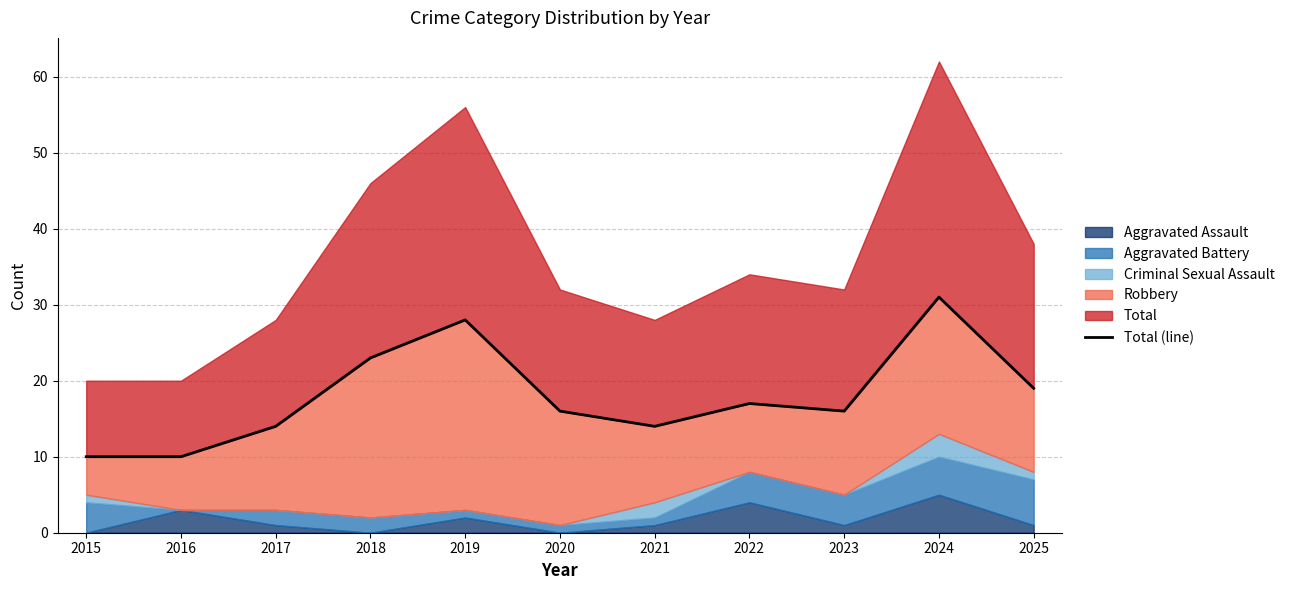

What is the average value?

18